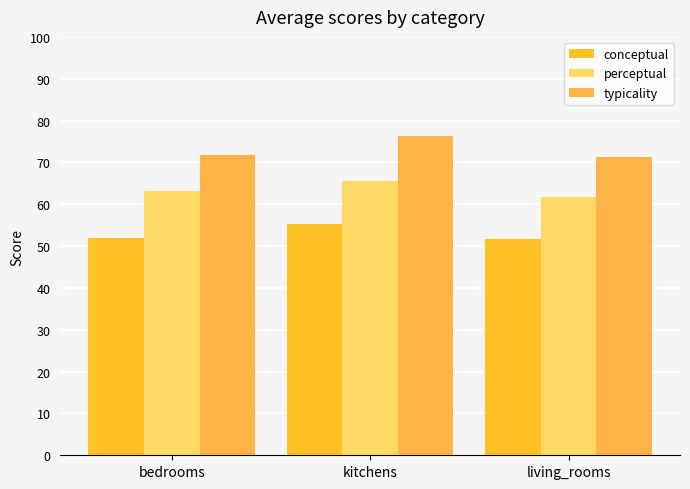

The perceptual series shows 63.1 at bedrooms. True or false?

True